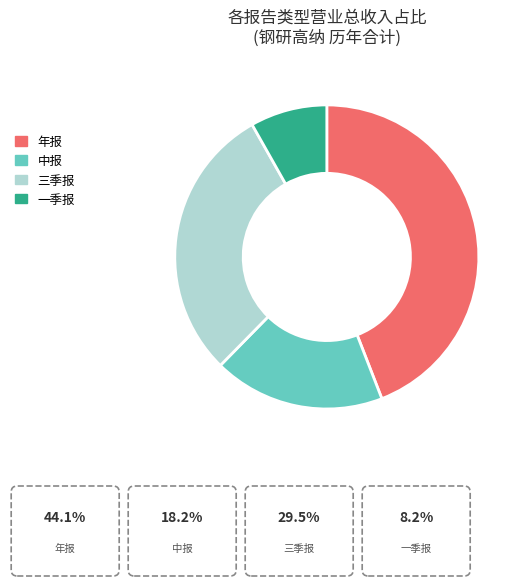

Is there a majority slice in this chart?

No